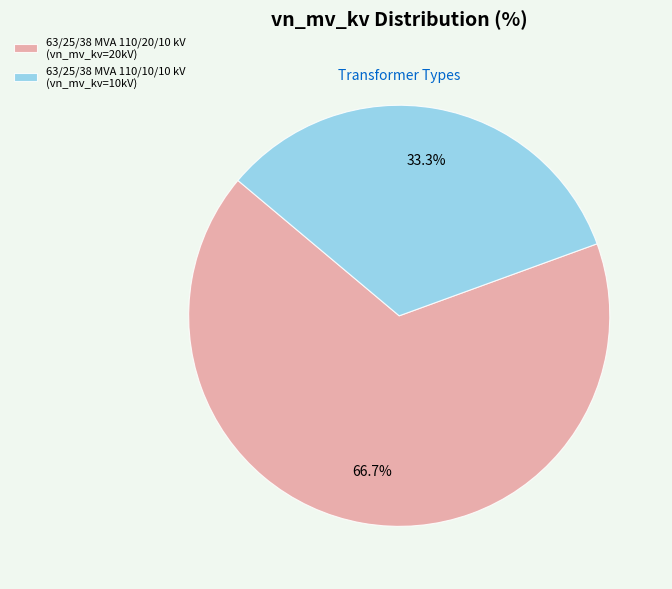

Which category has the biggest portion of the pie?

63/25/38 MVA 110/20/10 kV